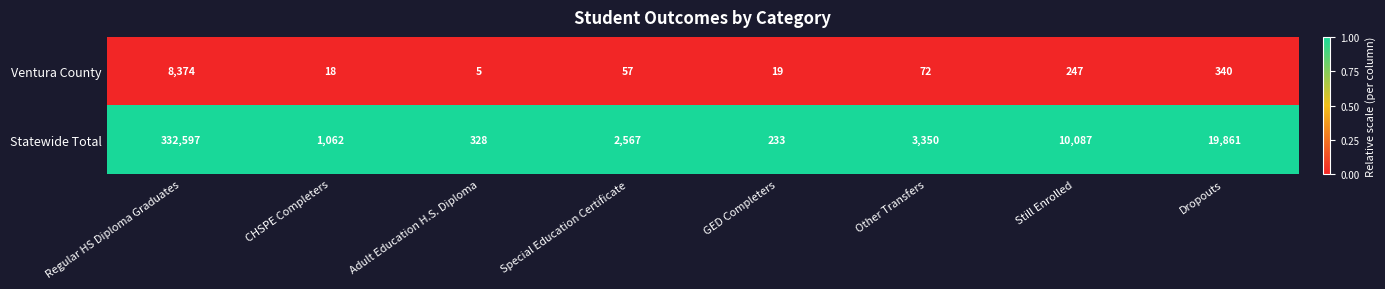

Between Other Transfers and Dropouts, which series saw the biggest shift?

Statewide Total